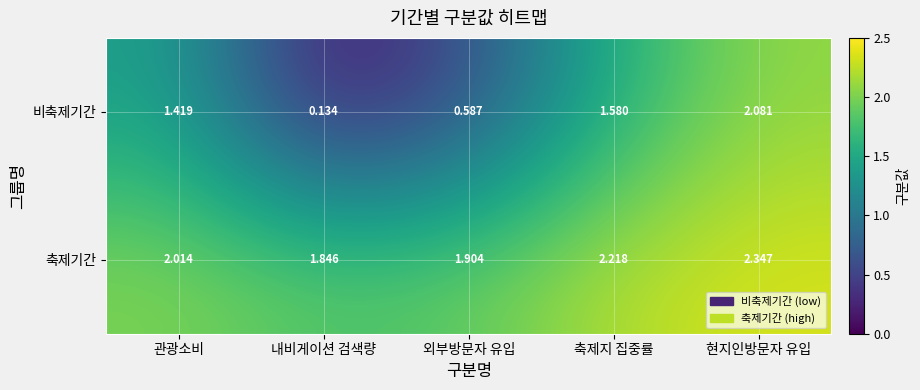

Is the value of 축제기간 at 관광소비 greater than the value of 비축제기간 at 현지인방문자 유입?

No